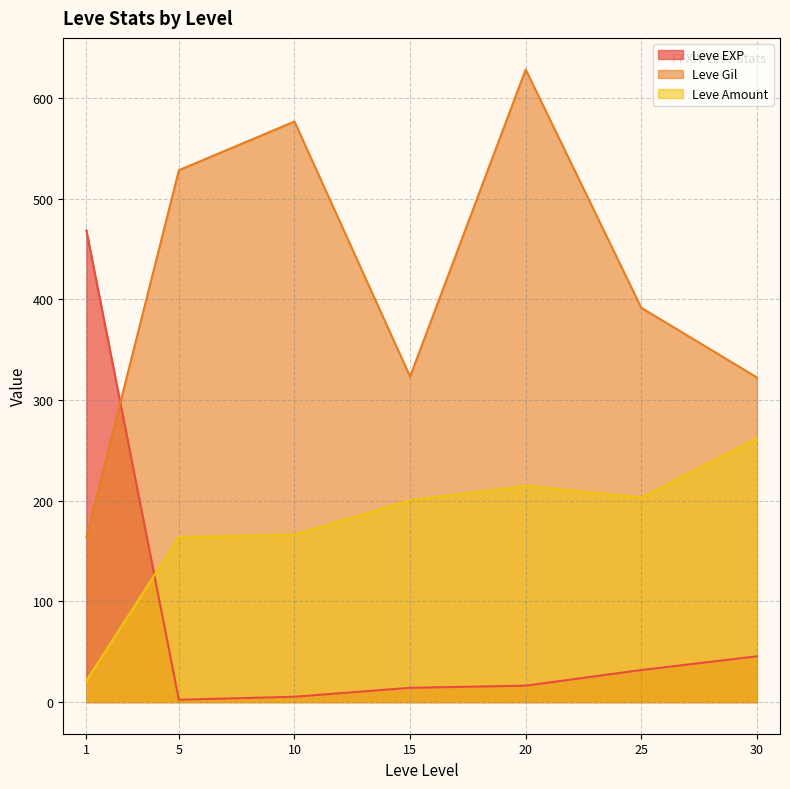

True or false: Leve Gil has more than 0 interior local peaks.

True